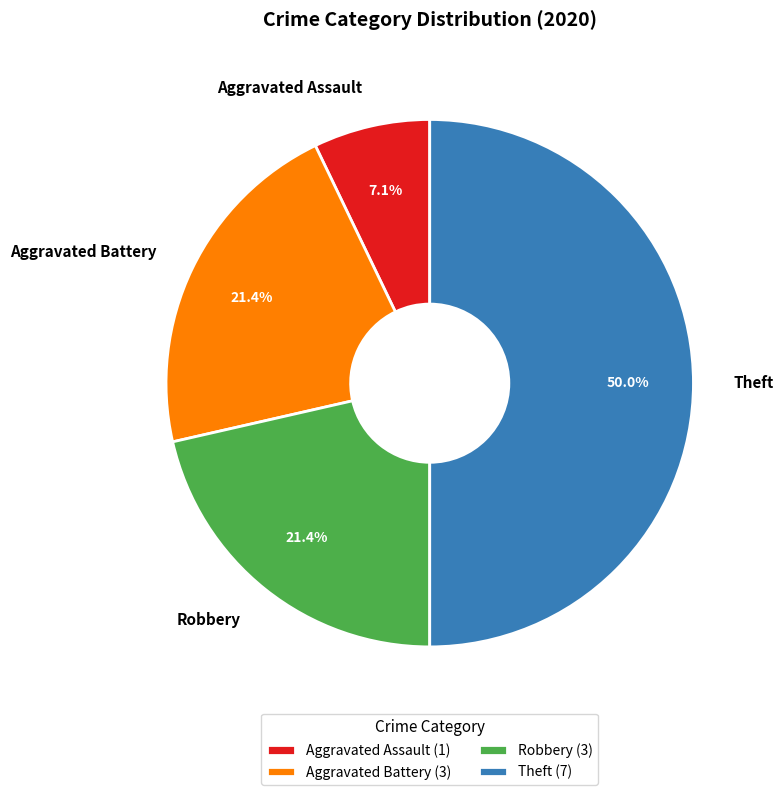

To the nearest percent, what is the difference between the Theft and Robbery slice percentages?

29%